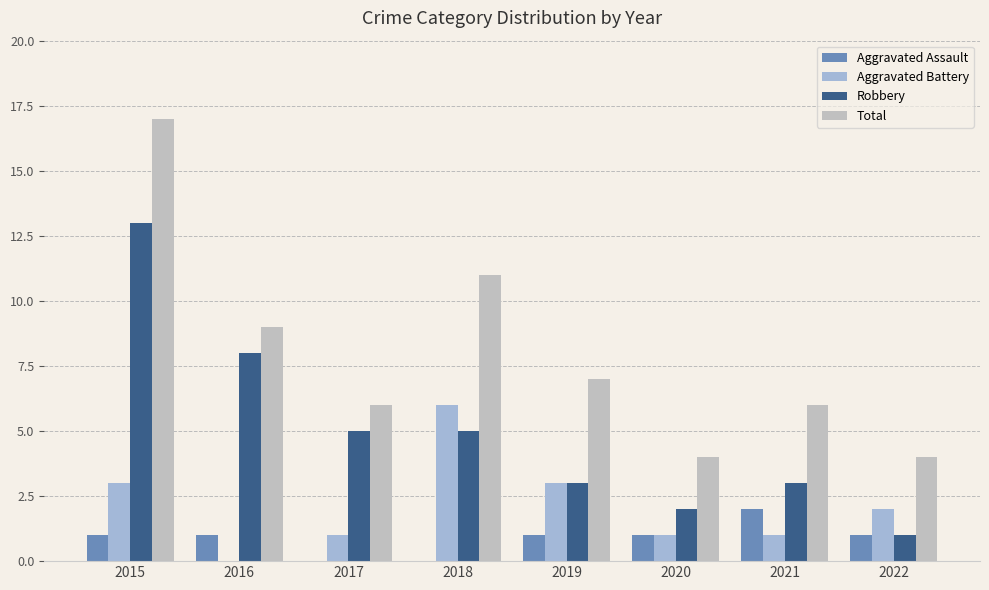

What is the difference between the Total values at 2018 and 2017?

5